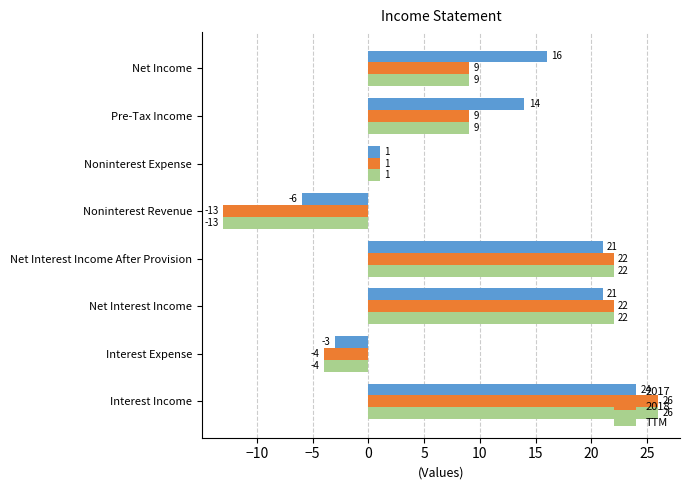

What is the minimum value shown in the chart?

-13